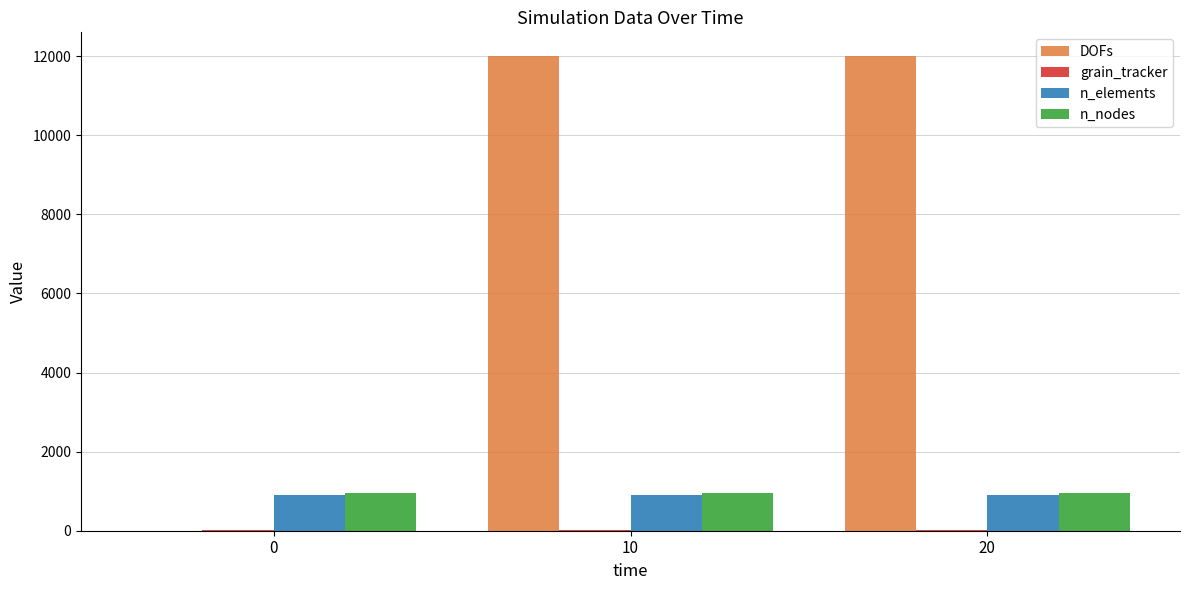

Is it true that n_nodes equals 403 at 10?

False